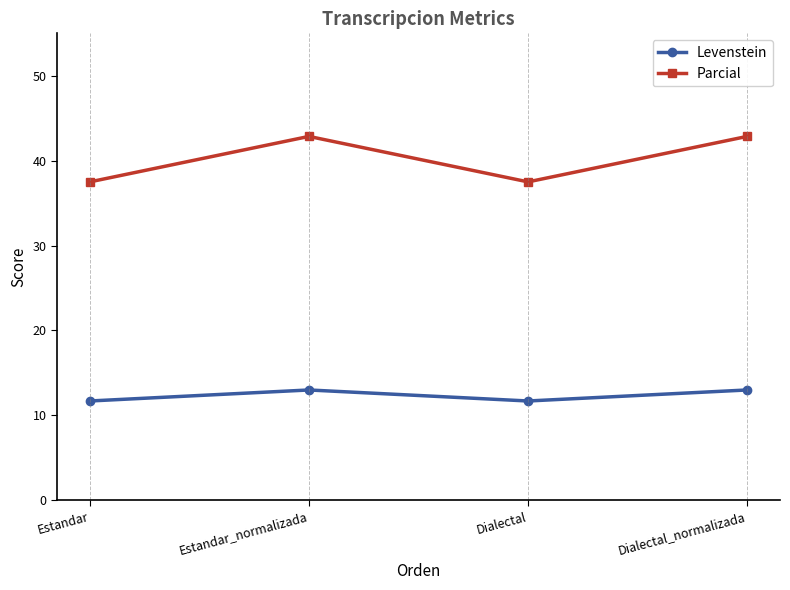

Reading right to left, extract all data points from this chart.

Levenstein: 13.0	11.7	13.0	11.7
Parcial: 42.9	37.5	42.9	37.5